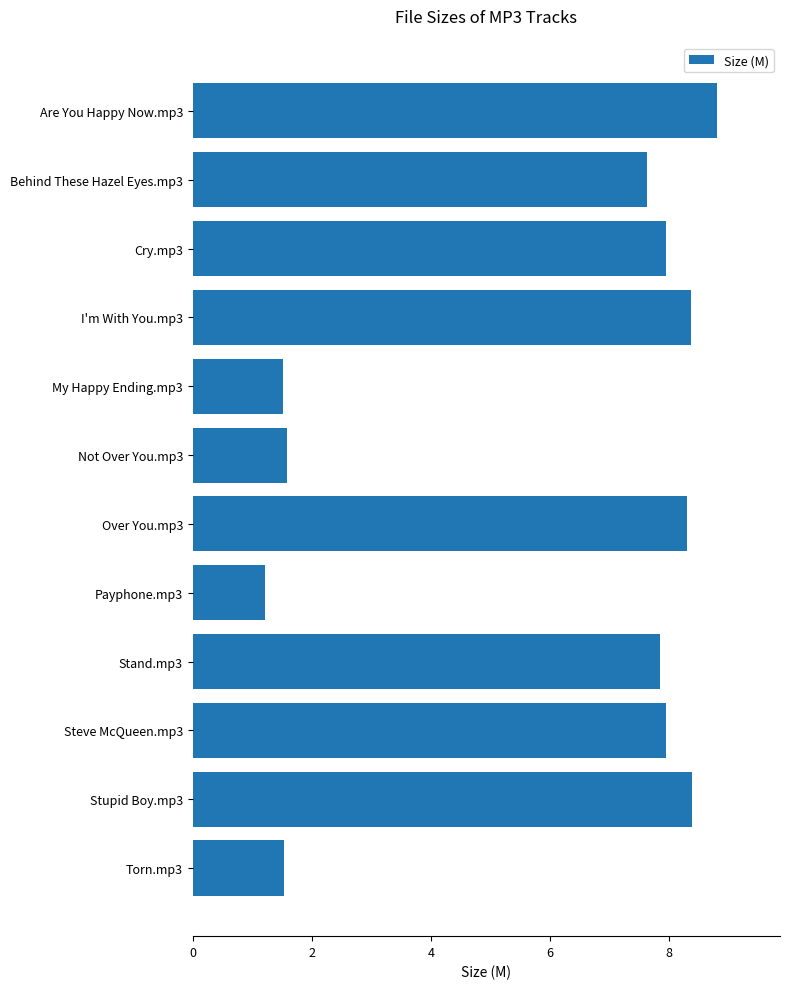

Count the number of categories in the chart.

12